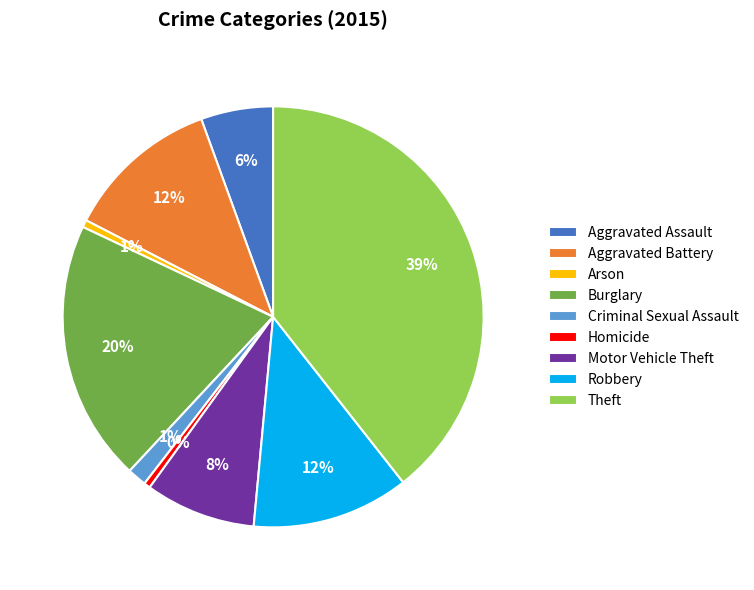

To the nearest percent, what percentage of the pie is Burglary?

20%